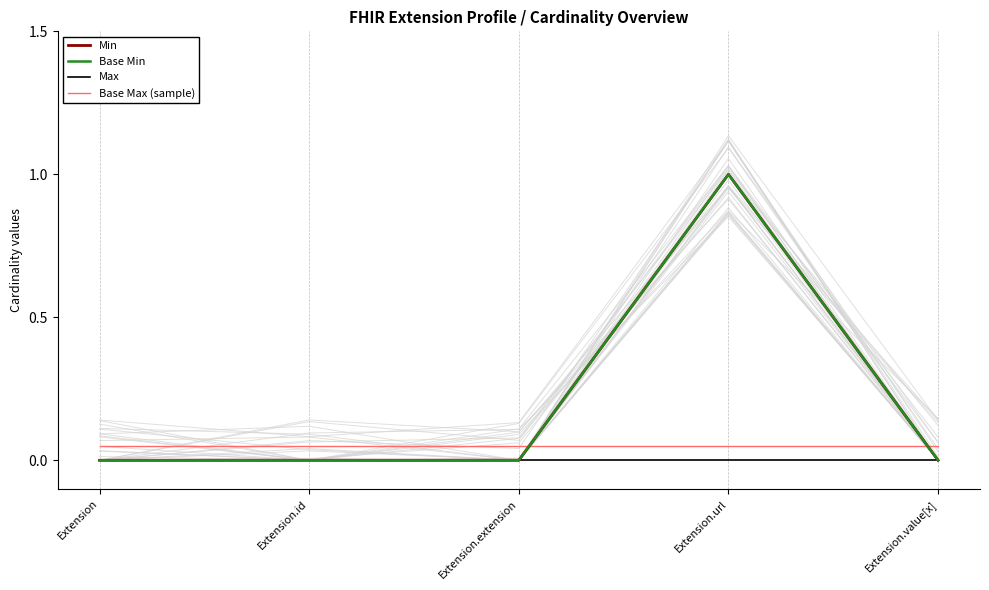

True or false: Base Min and Max intersect in this chart.

False